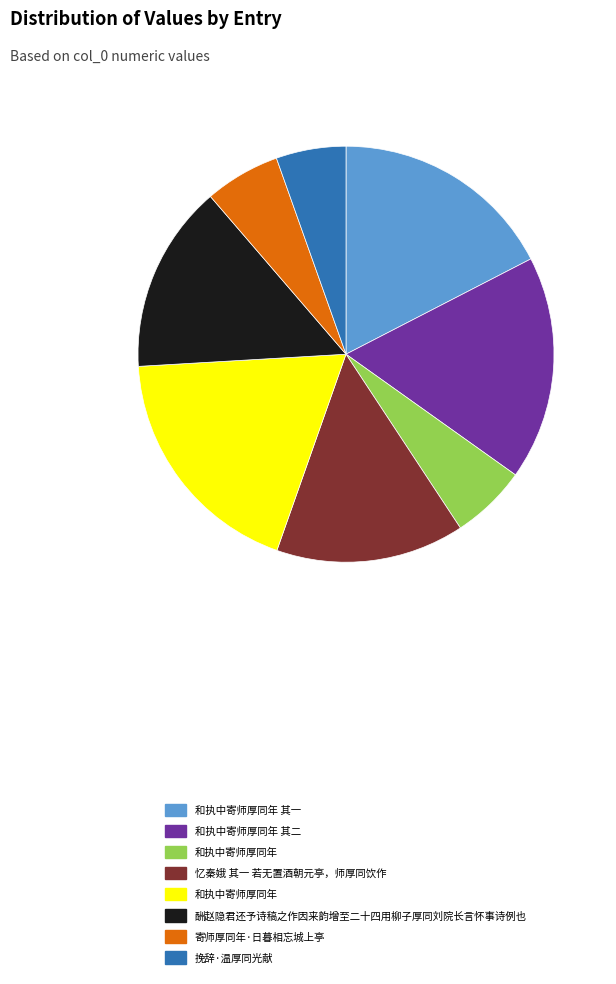

Is there a majority slice in this chart?

No